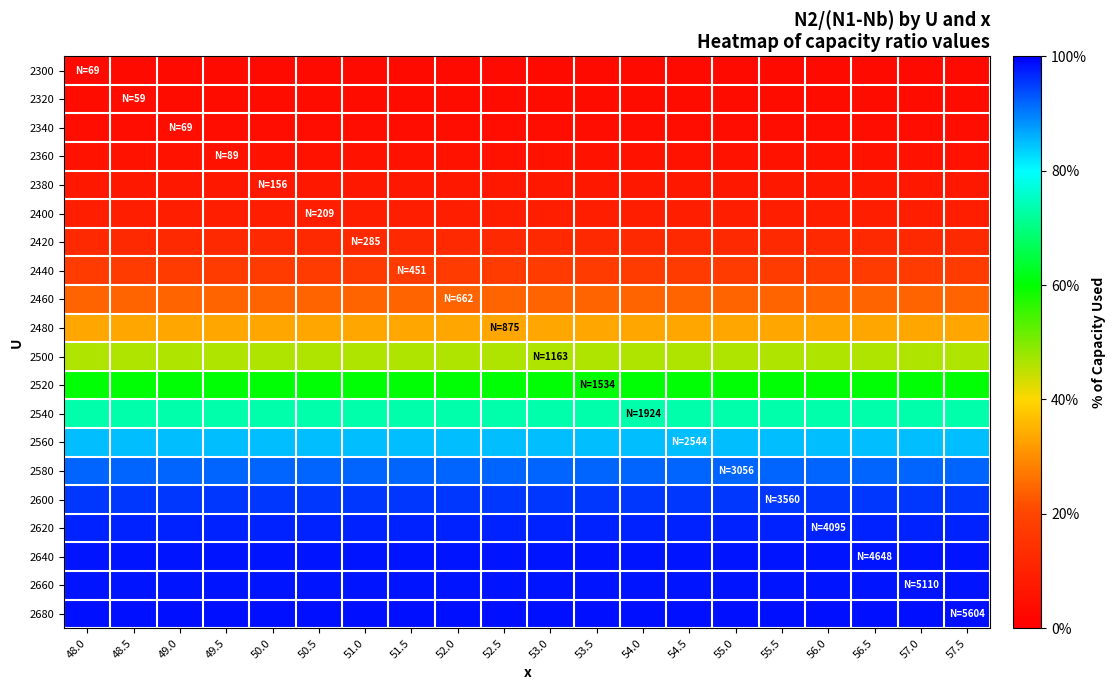

Which category has the lowest value across all series?

48.0